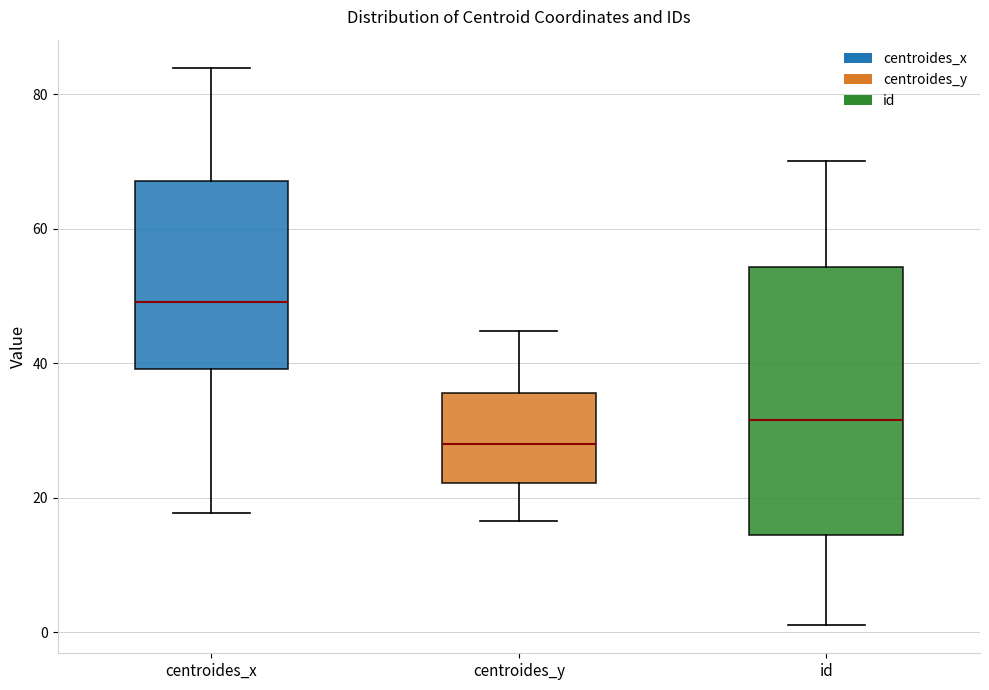

Which box is the tallest, from its lower edge to its upper edge?

id